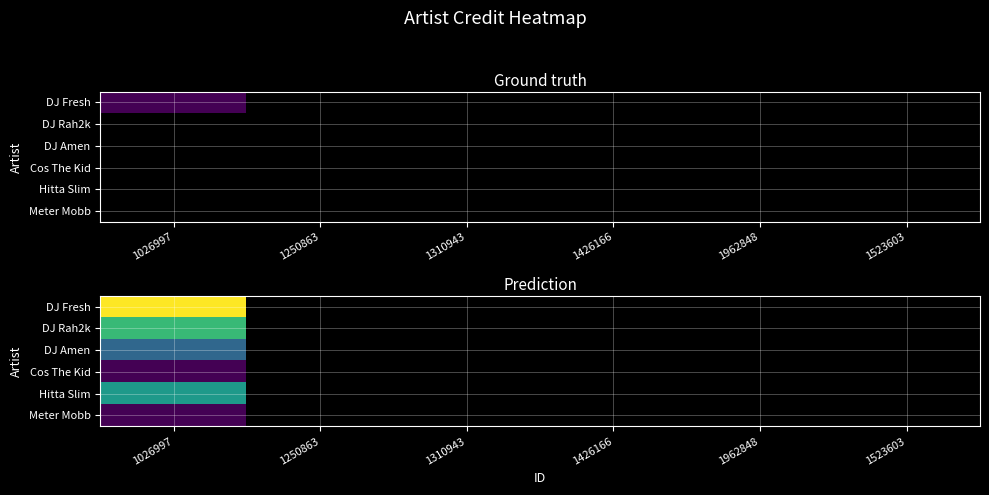

At which category is the sum across all series the highest?

1026997